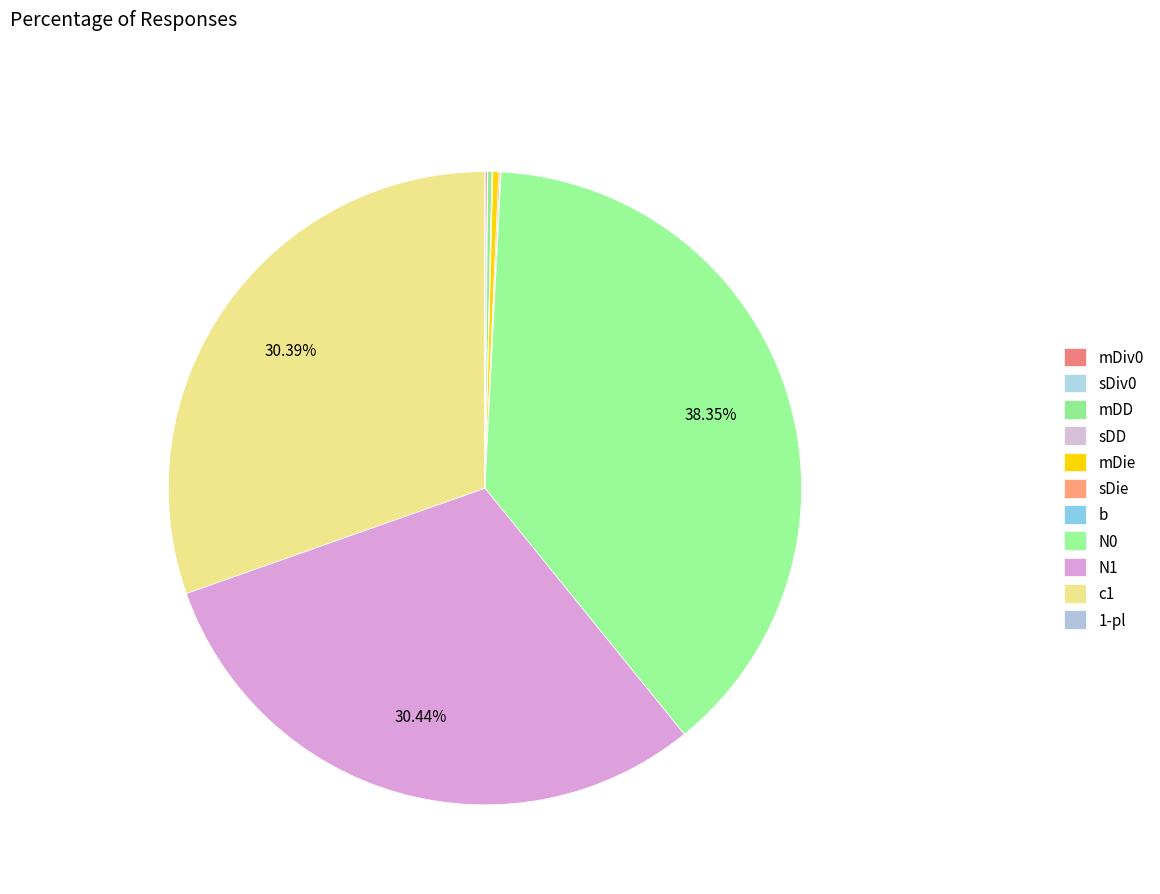

To the nearest percent, what is the average slice percentage?

9%